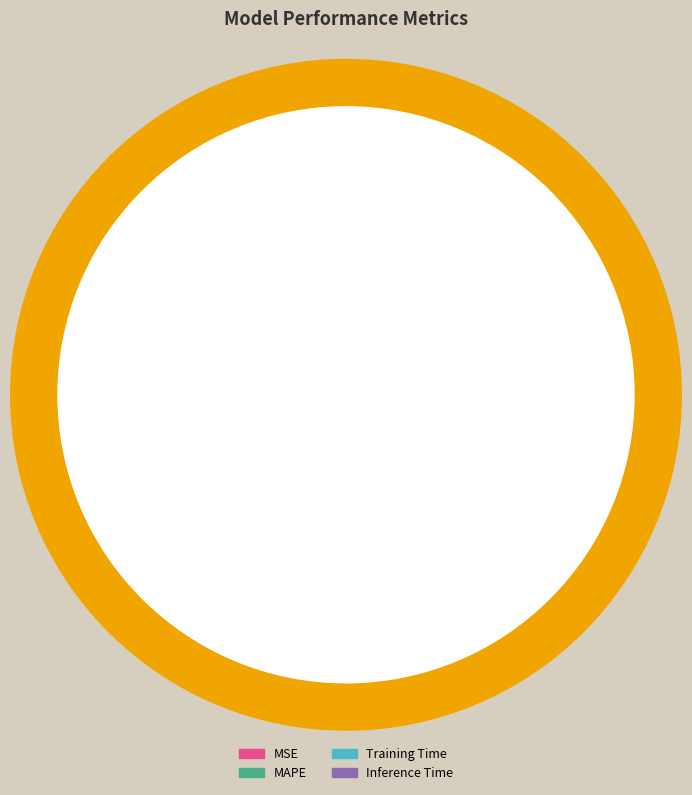

Does MAPE represent more than half of the total?

Yes